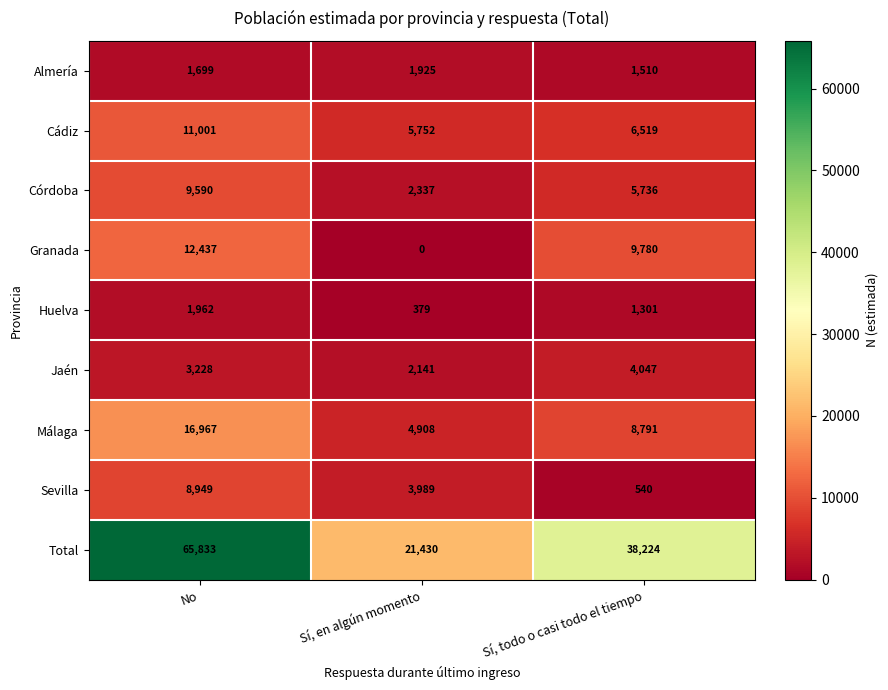

What is the total value across all series at Sí, en algún momento?

42861